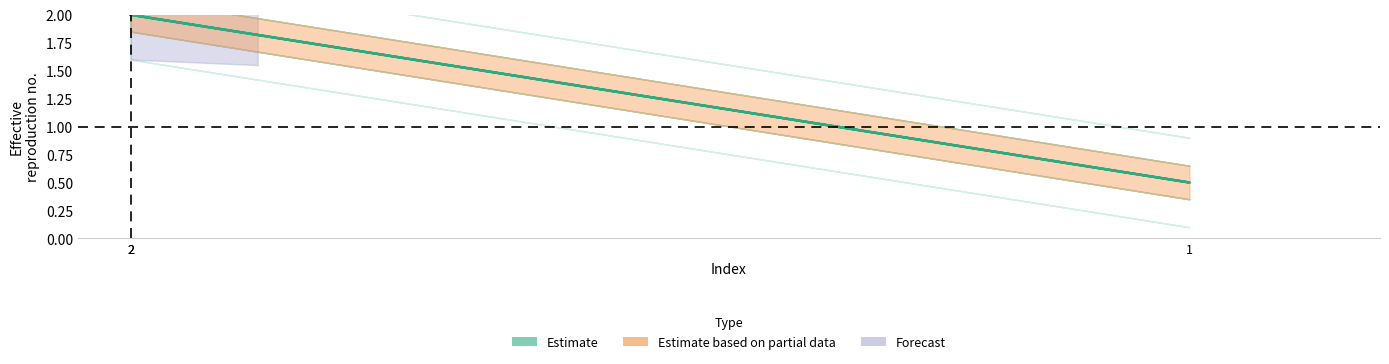

At which category does the chart reach its minimum across all series?

1